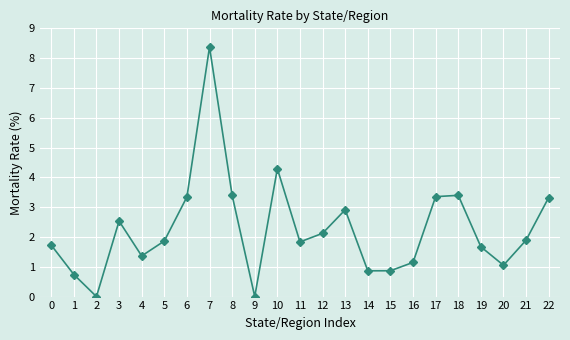

Which label corresponds to the largest value in the chart?

7